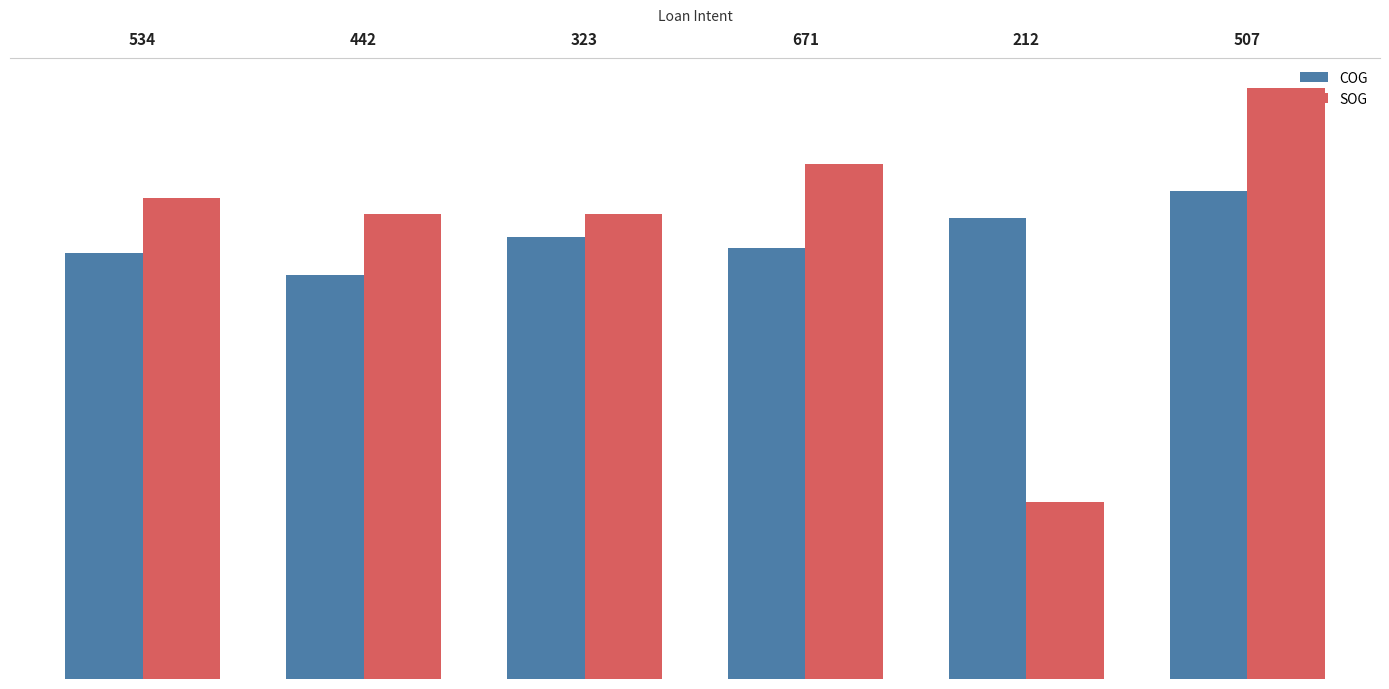

Where is COG nearest to the value 5?

534